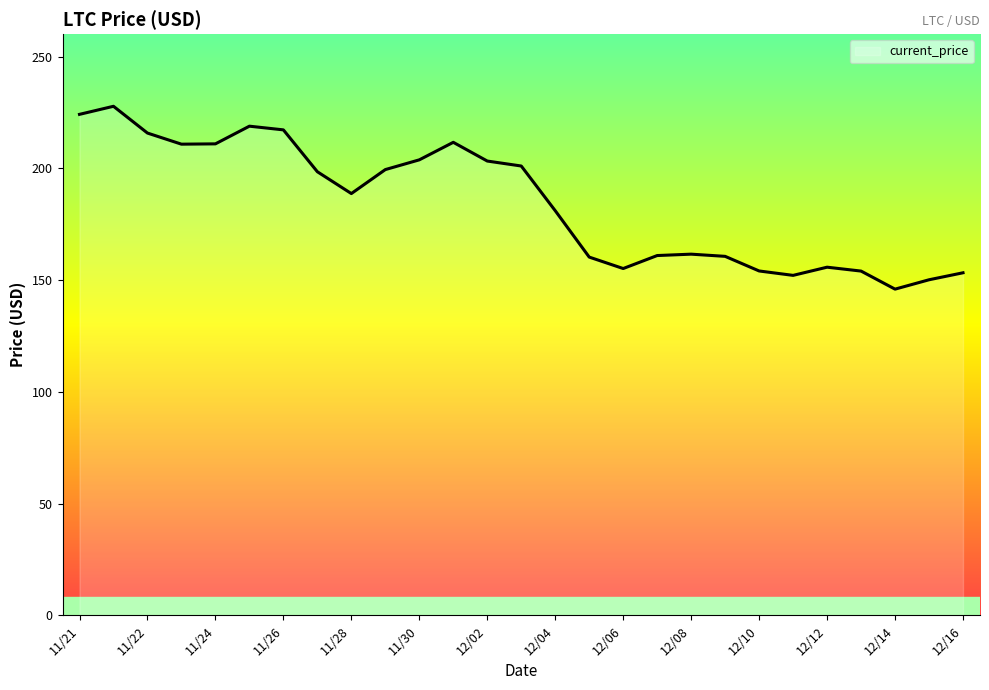

What is the minimum value shown in the chart?

145.9